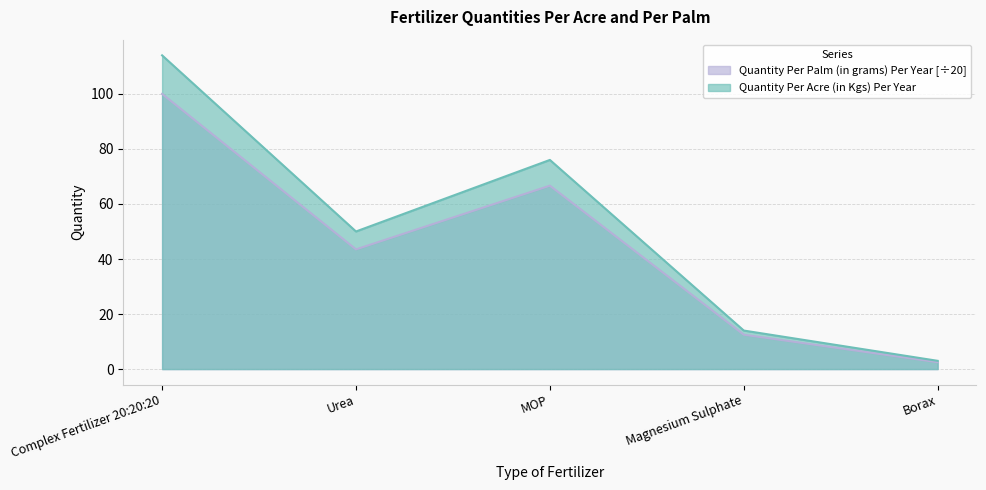

True or false: Quantity Per Acre (in Kgs) Per Year has more than 0 interior local peaks.

True